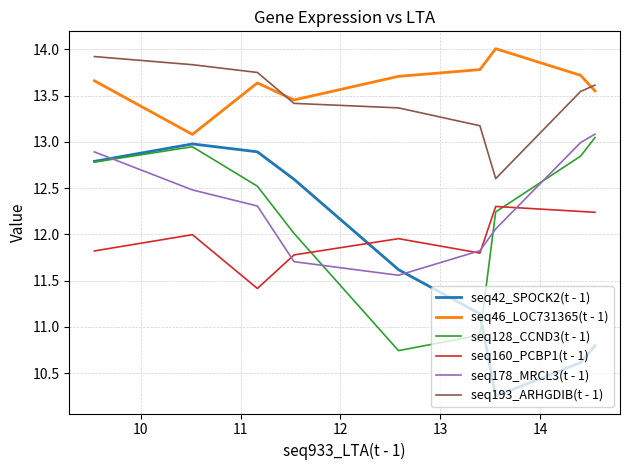

What is the lowest value of the seq160_PCBP1(t - 1) series?

11.4